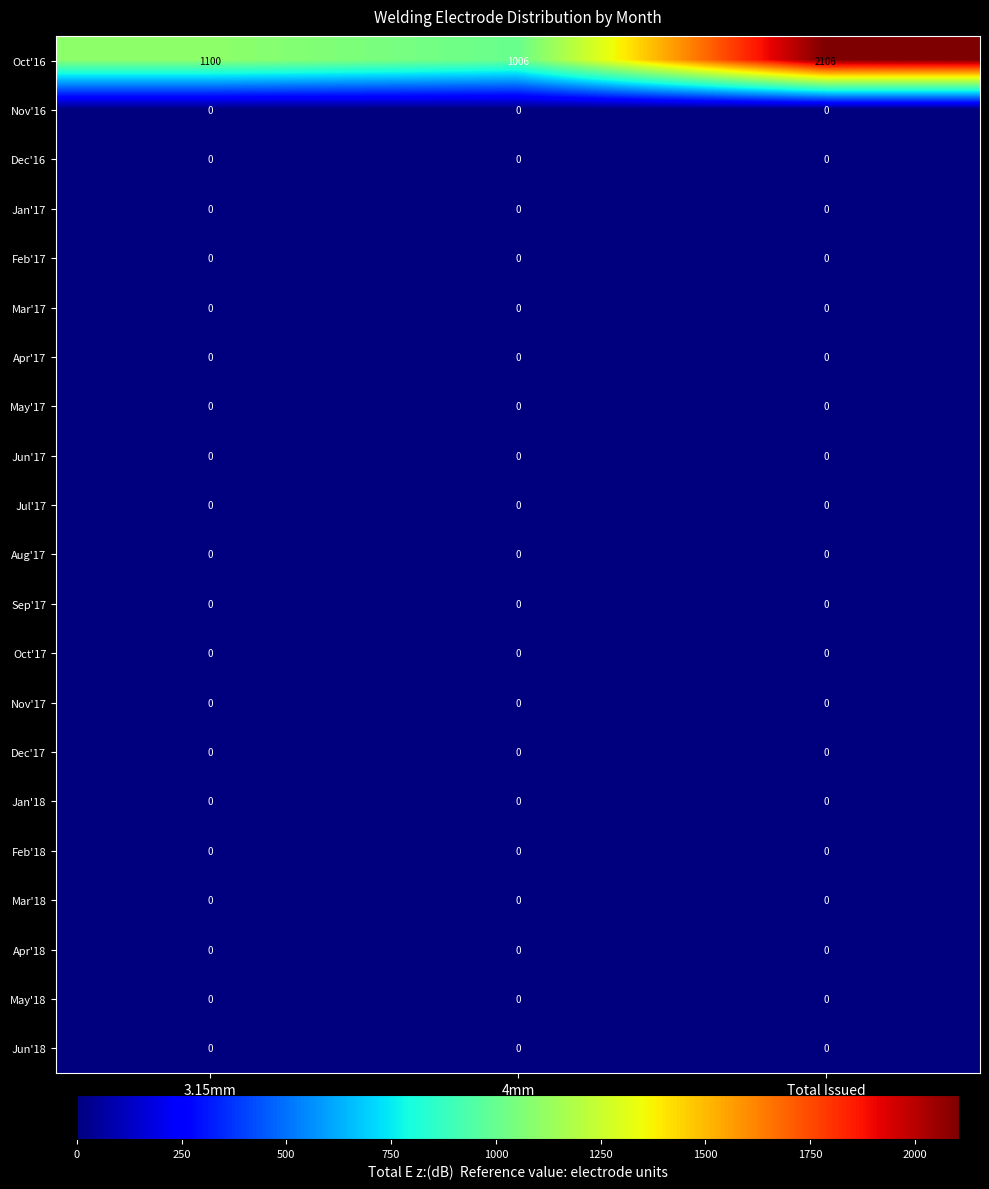

Which series has the largest total across all categories?

Oct'16